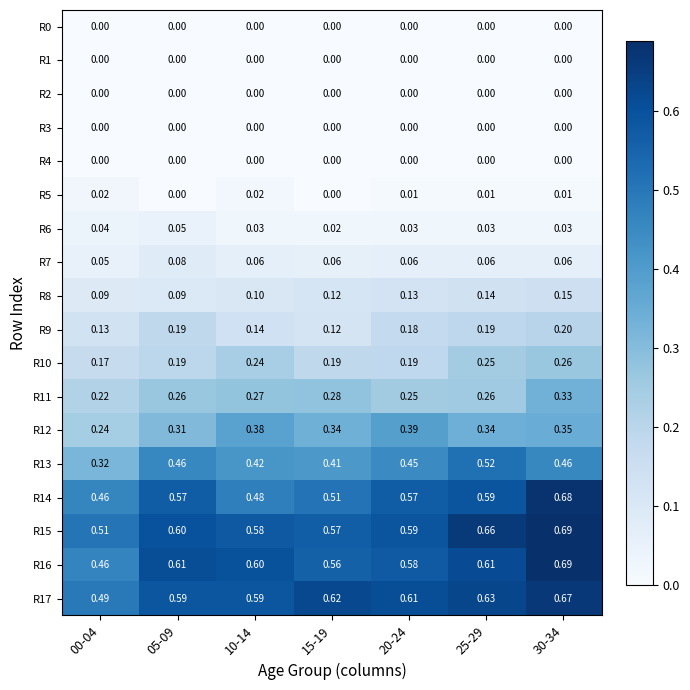

Is the value of R9 at 15-19 greater than the value of R17 at 30-34?

No